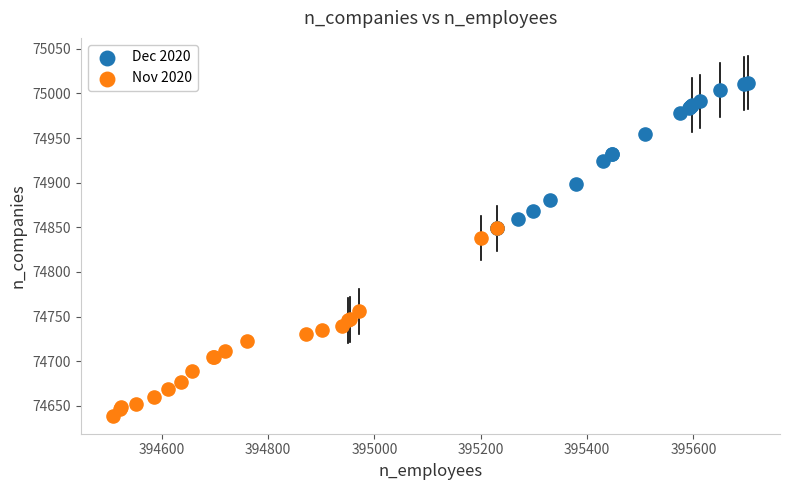

Which series reaches the minimum Y coordinate?

Nov 2020